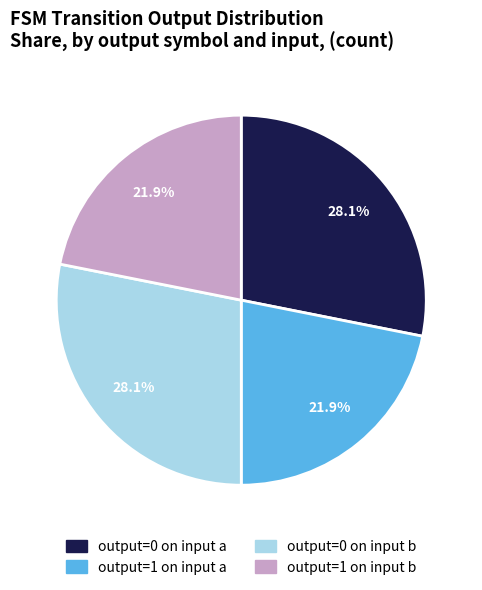

Count the number of slices in the pie.

4